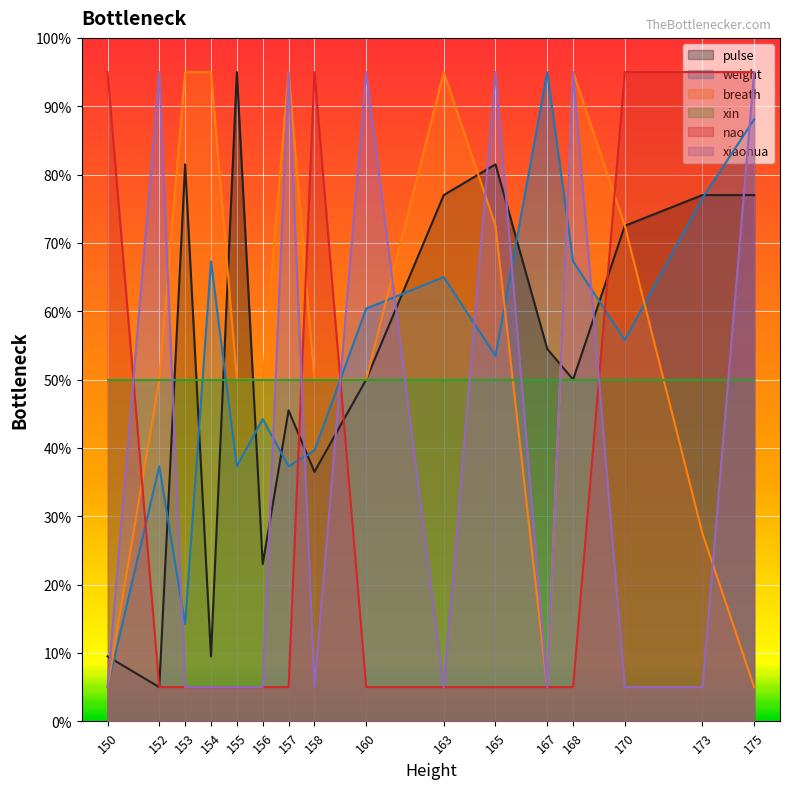

The weight series shows 65.7 at 167. True or false?

False